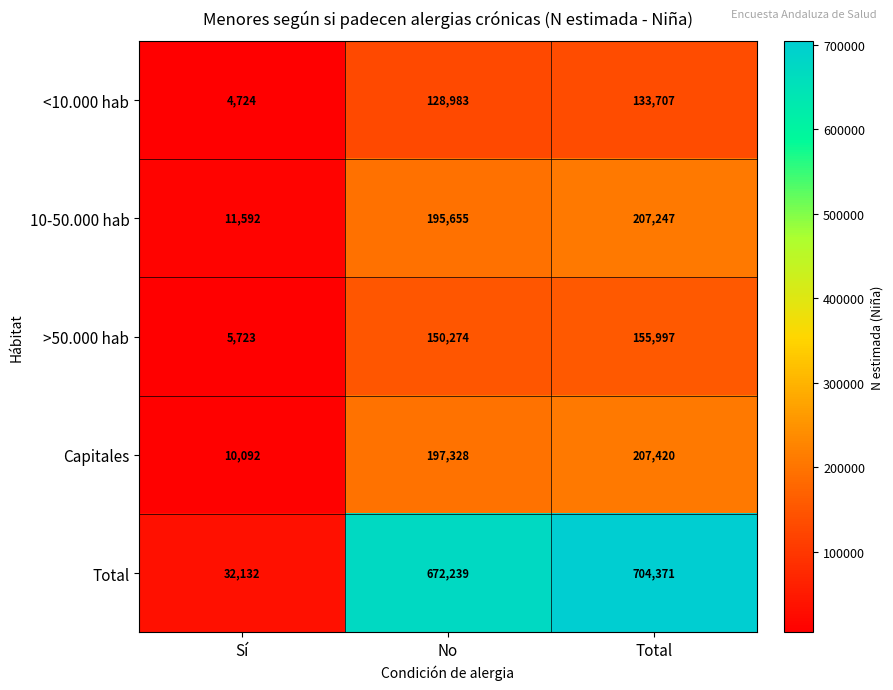

At Sí, list the series in order from largest to smallest.

Total, 10-50.000 hab, Capitales, >50.000 hab, <10.000 hab